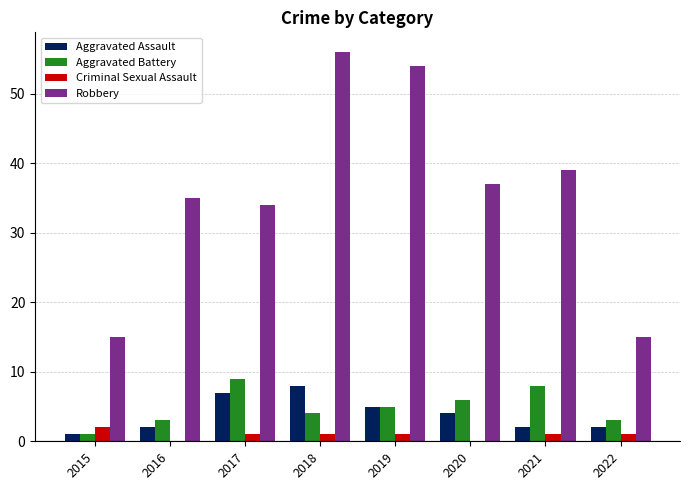

Is the value of Aggravated Battery at 2016 greater than the value of Robbery at 2020?

No